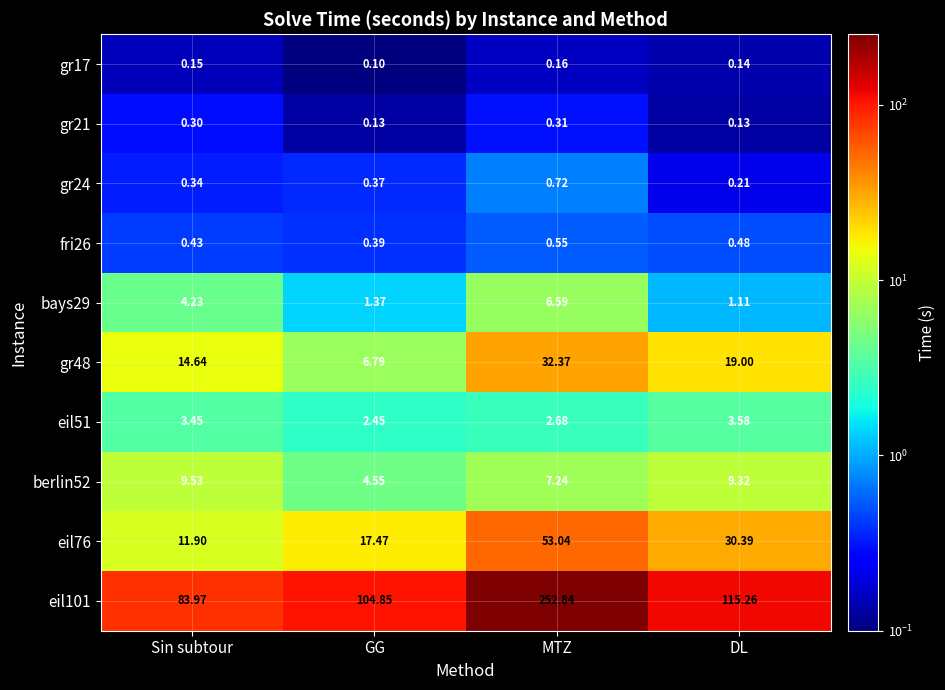

List the series in order of their peak value, lowest first.

gr17, gr21, fri26, gr24, eil51, bays29, berlin52, gr48, eil76, eil101